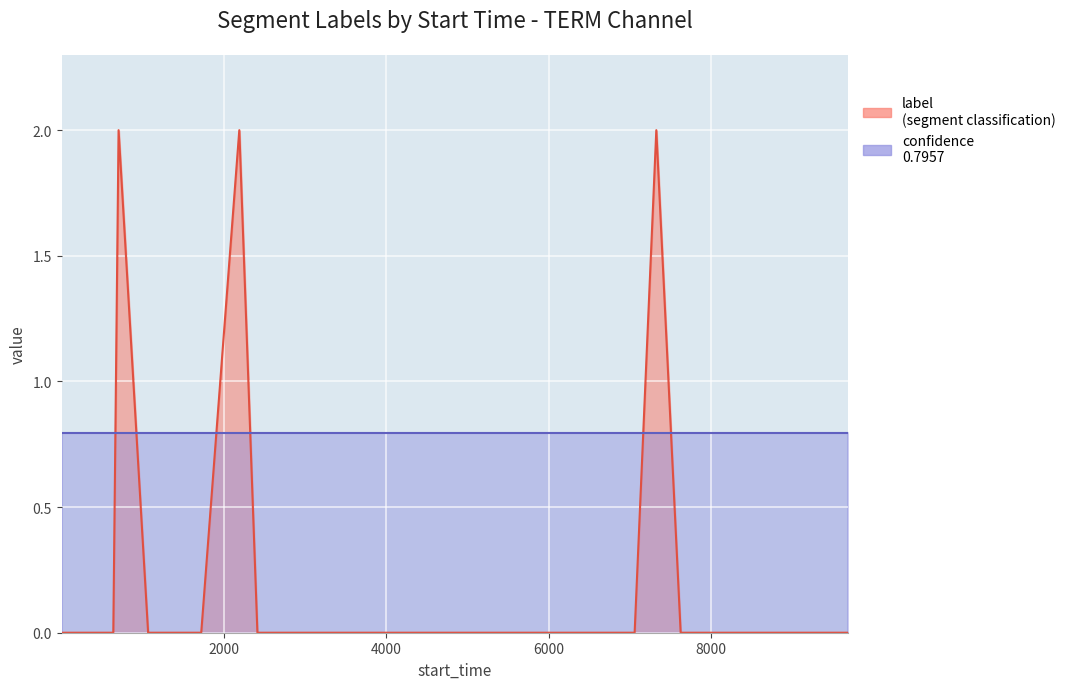

List the labels in order of value, largest first.

702, 2189, 7325, 1, 353, 493, 637, 1066, 1274, 1492, 1720, 2412, 2881, 2949, 3249, 3748, 4237, 4400, 4425, 4642, 5098, 5364, 5569, 5710, 5788, 6222, 6396, 6829, 7058, 7625, 7892, 8265, 8318, 8377, 8579, 8729, 9081, 9331, 9444, 9689